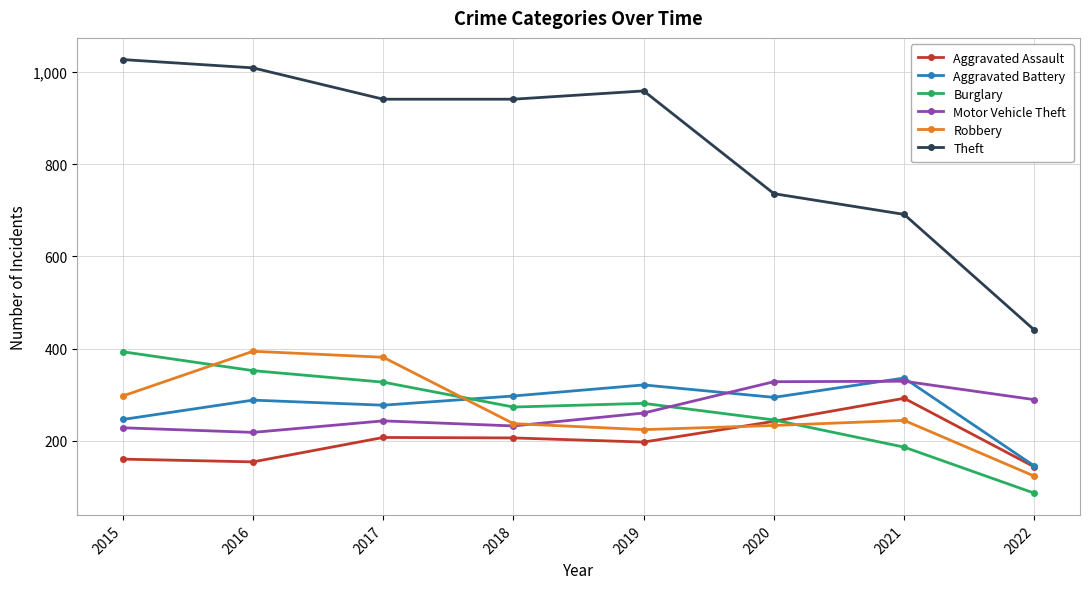

What is the total value across all series at 2016?

2415